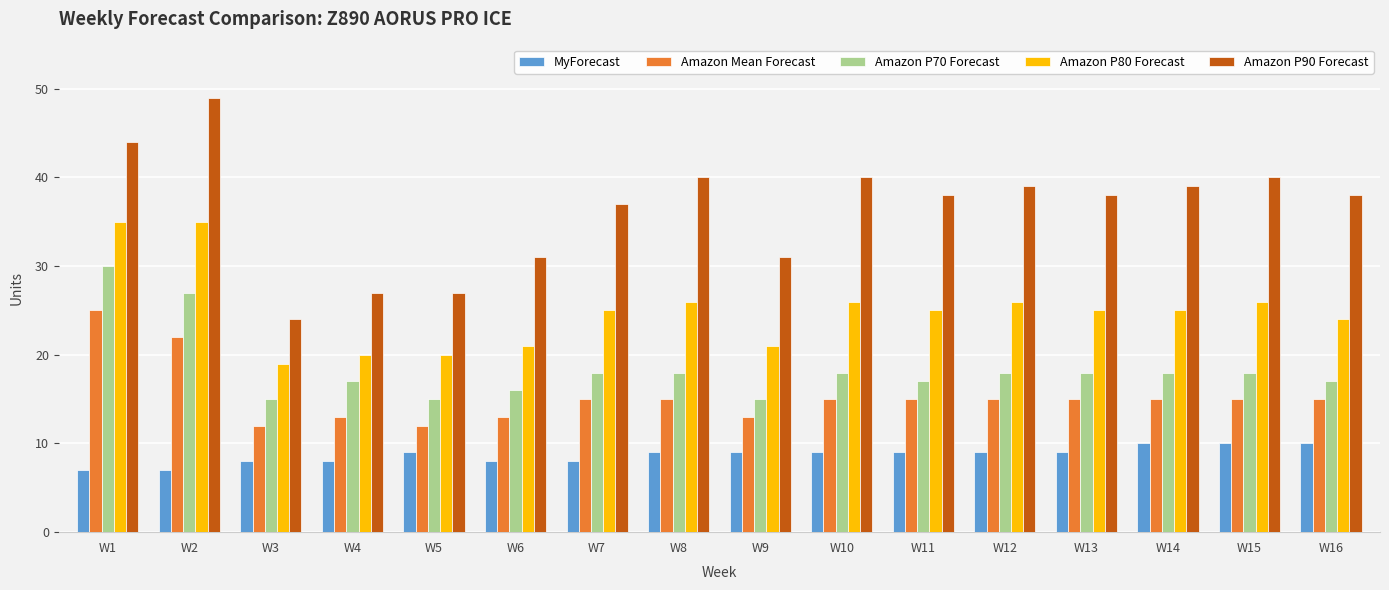

What is the difference between the highest and lowest values at W15?

30